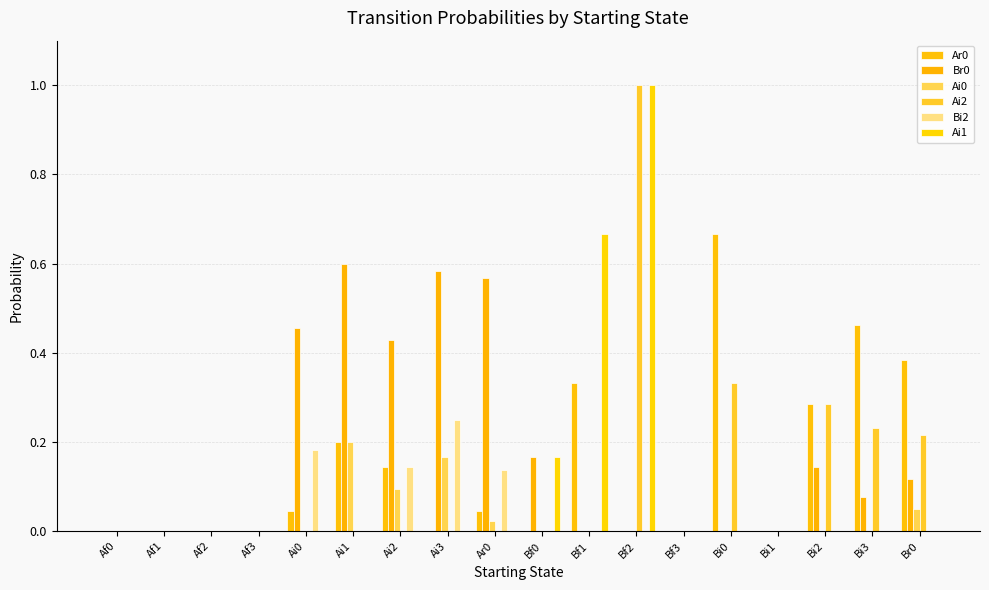

Rank the categories by Ar0 value from lowest to highest.

Af0, Af1, Af2, Af3, Ai3, Bf0, Bf2, Bf3, Bi1, Ai0, Ar0, Ai2, Ai1, Bi2, Bf1, Br0, Bi3, Bi0